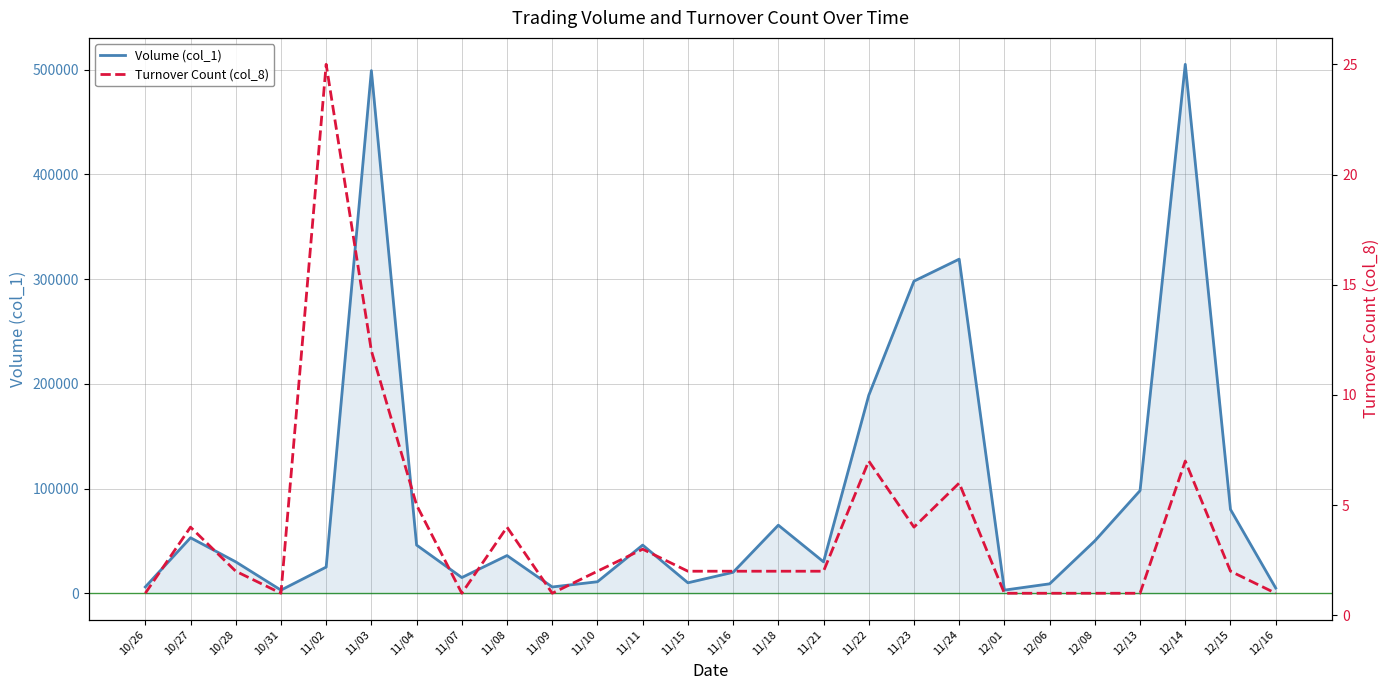

True or false: Turnover Count (col_8) and Volume (col_1) cross at least once.

False